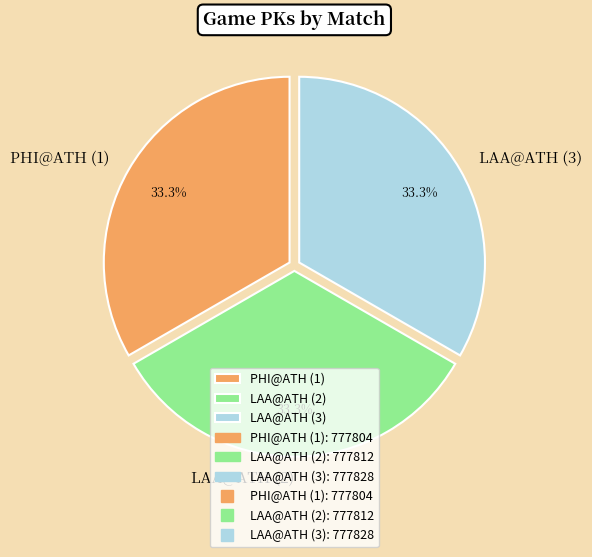

Does PHI@ATH (1) account for over 50% of the chart?

No